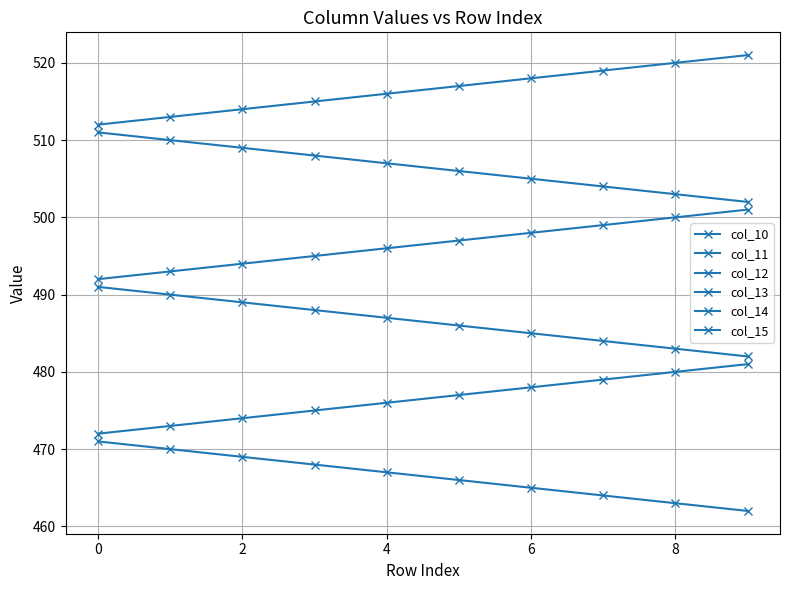

True or false: col_11 and col_14 cross at least once.

False